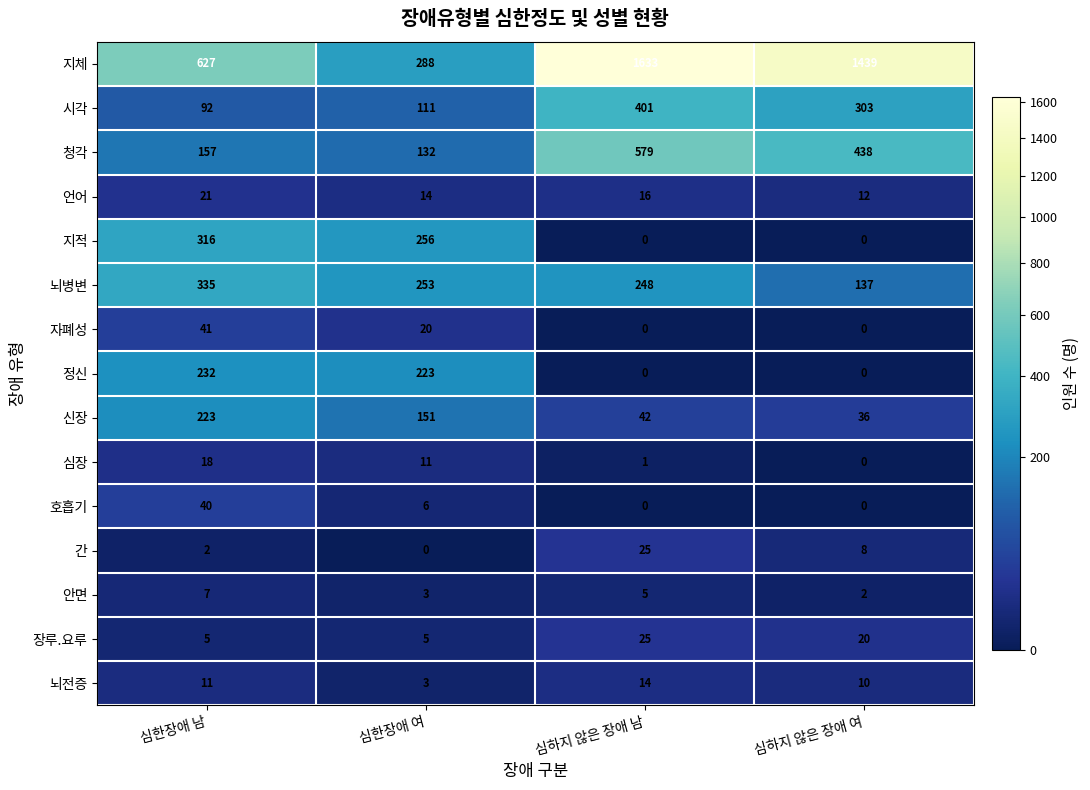

How many series are shown in this chart?

15